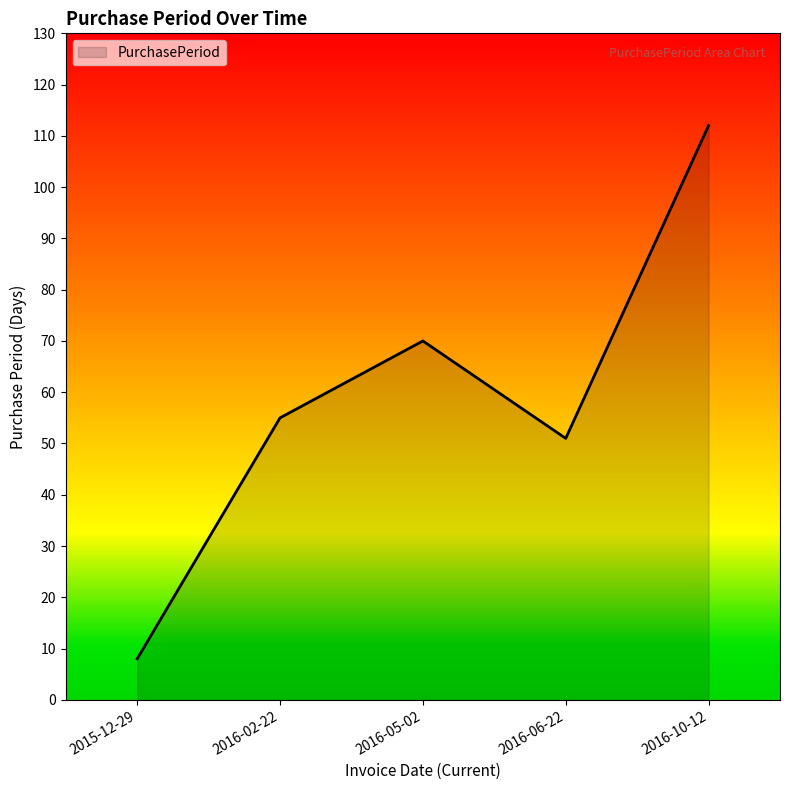

Where is the first local maximum?

2016-05-02